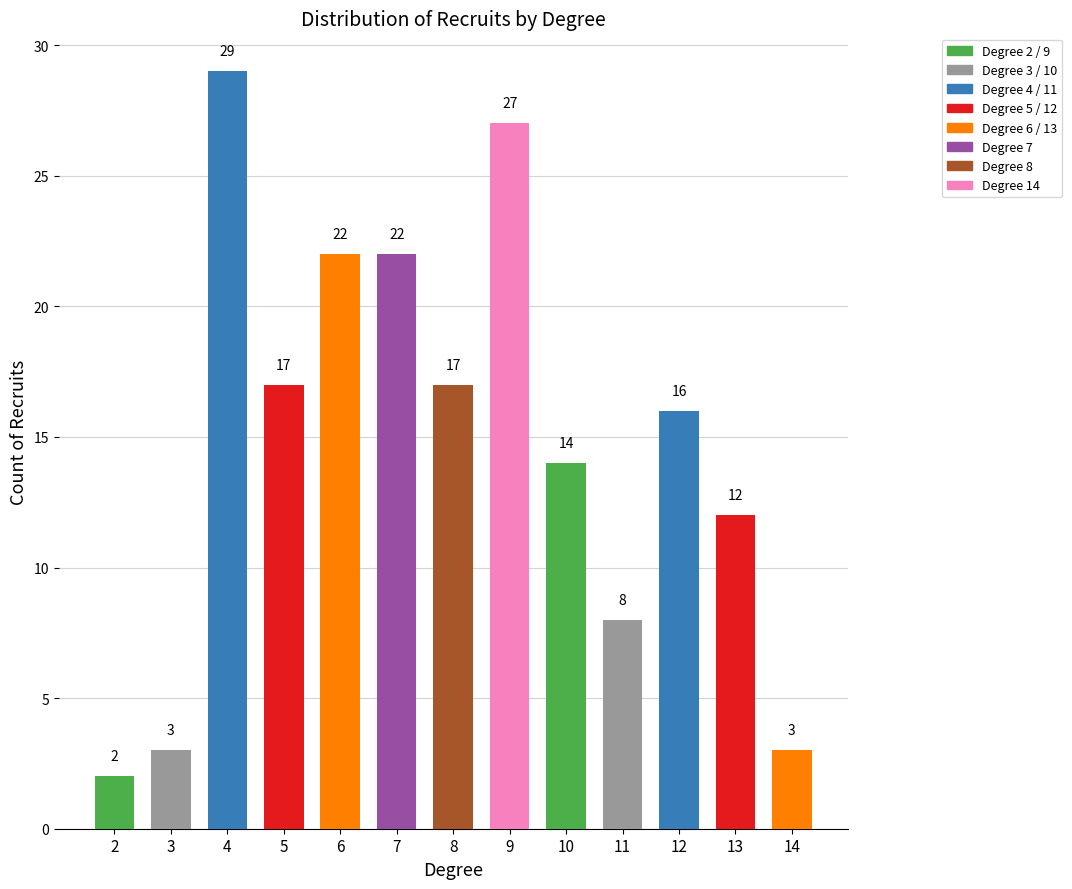

How many bars are there in total?

13